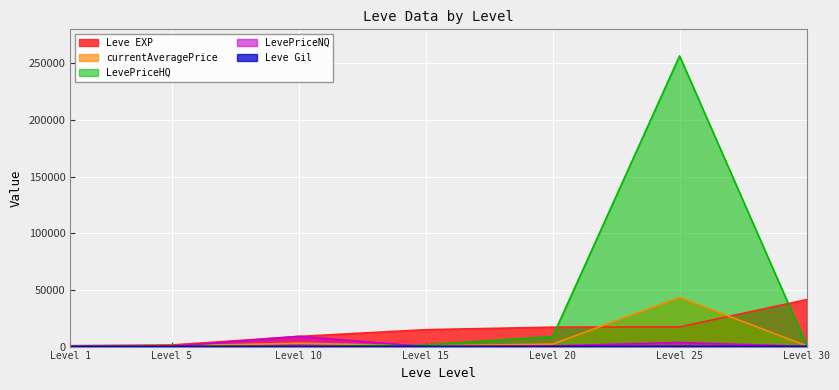

Between Level 10 and Level 30, which series saw the biggest shift?

Leve EXP